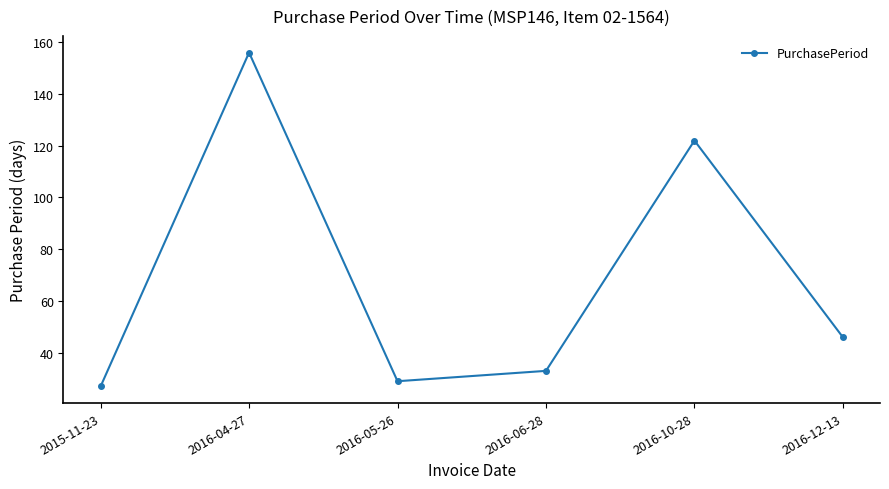

What is the change in value from 2015-11-23 to 2016-10-28?

+95